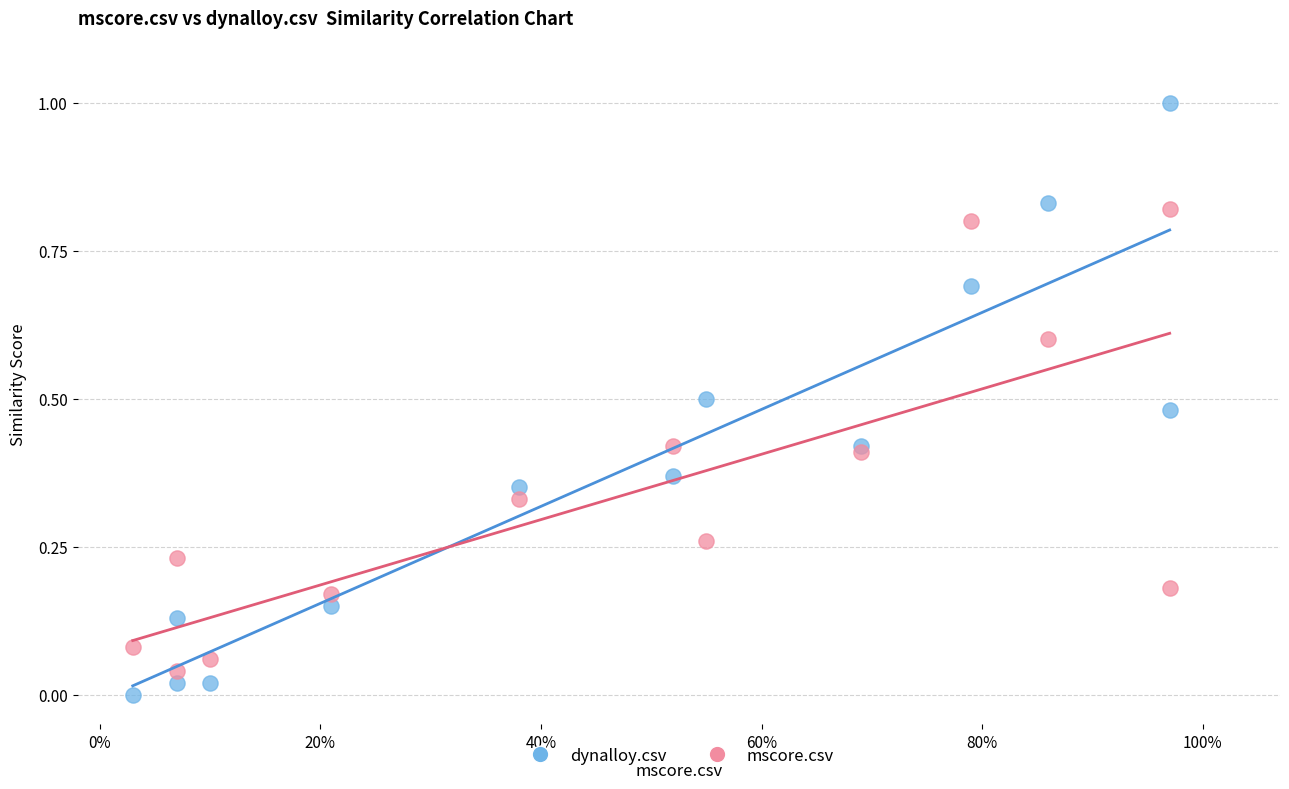

Which series contains the highest Y value?

dynalloy.csv